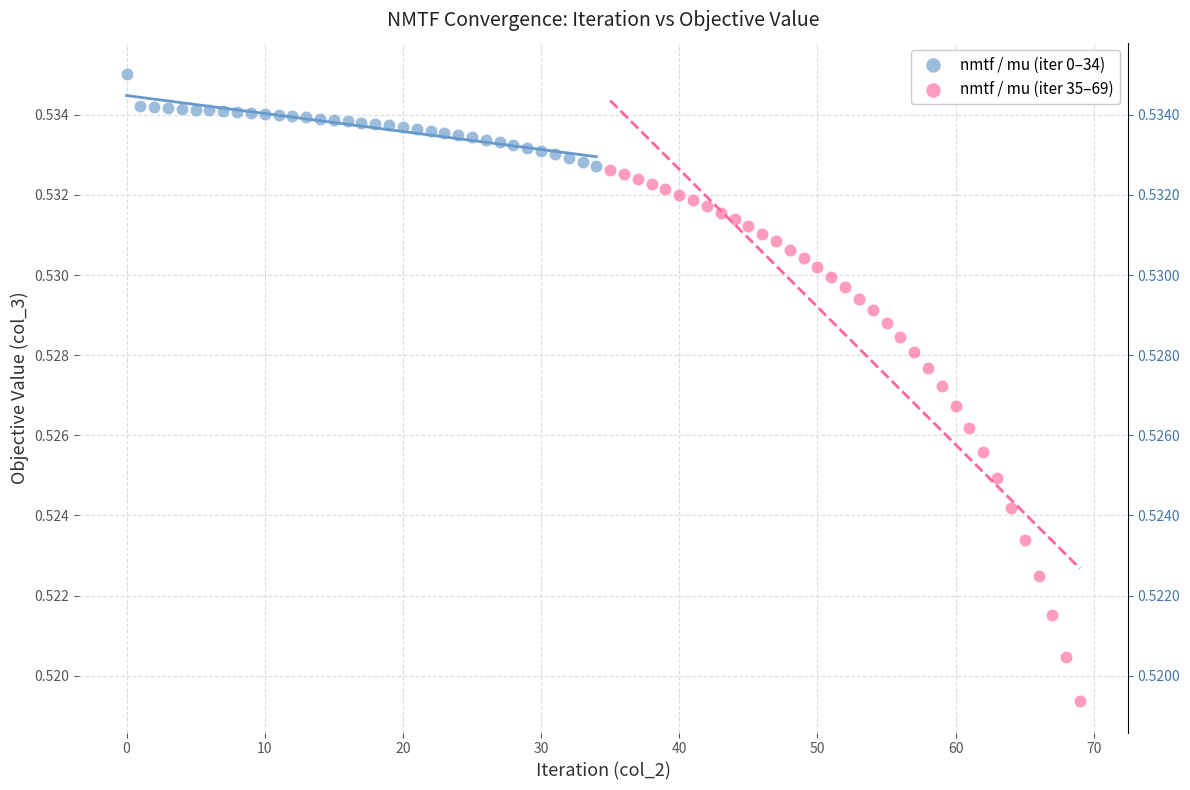

Which series reaches the minimum Y coordinate?

nmtf / mu (iter 35–69)